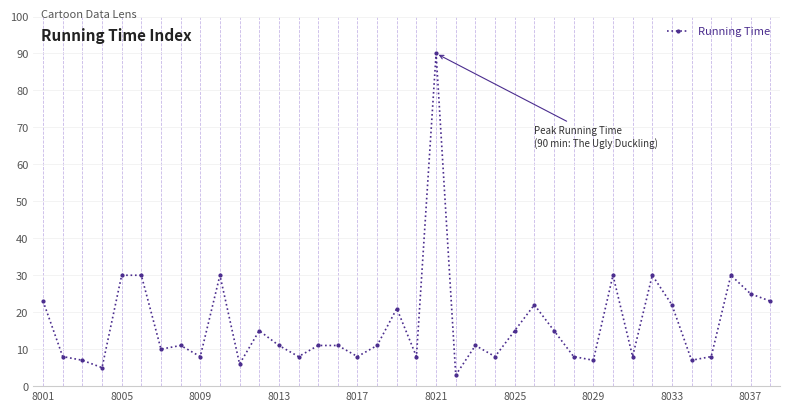

What is the sum of all values?

634